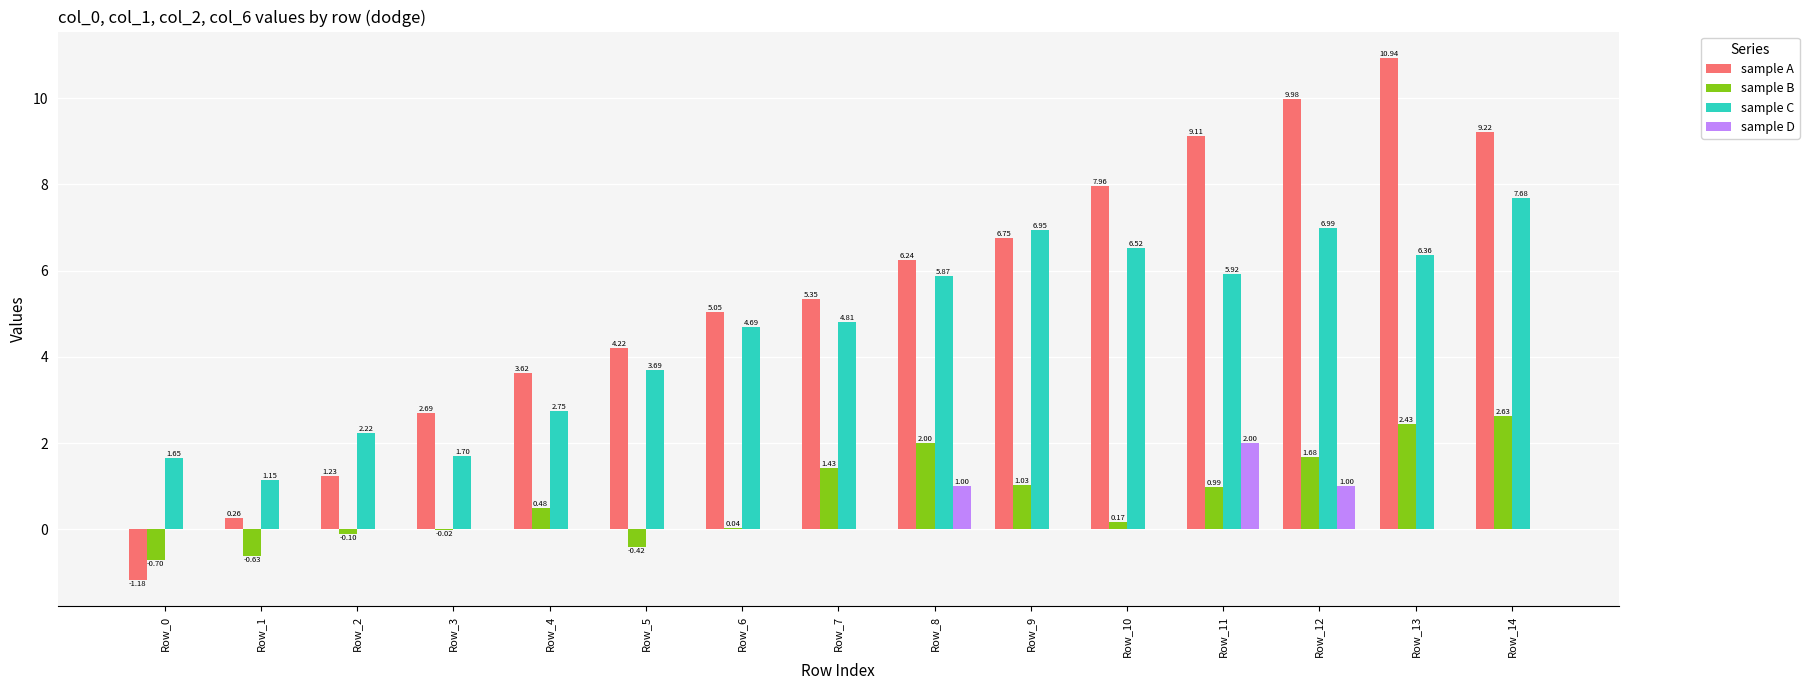

The sample A series shows 10.8 at Row_8. True or false?

False